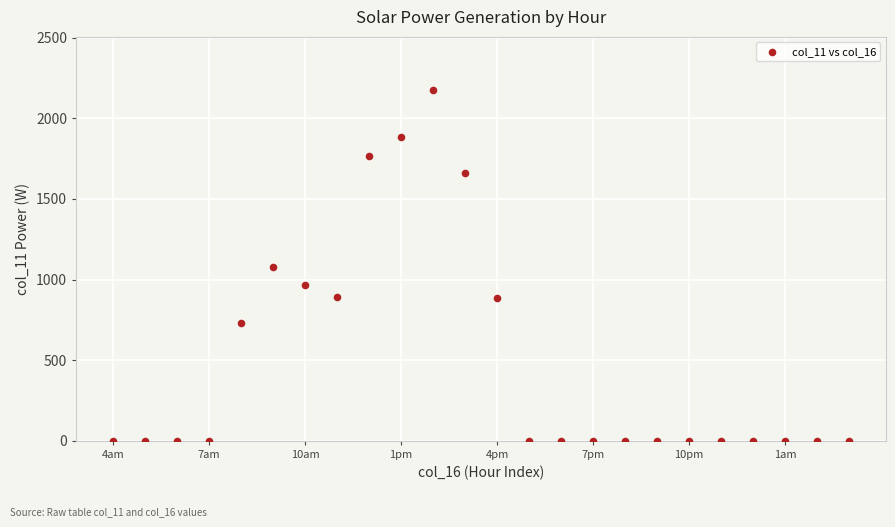

What is the range of Y values (max minus min)?

2178.5